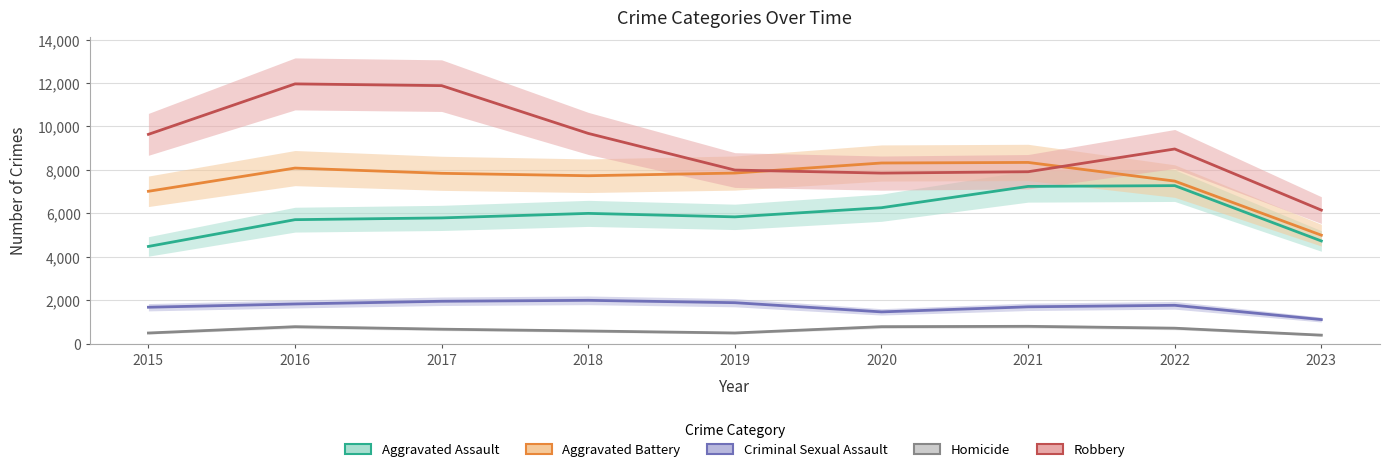

True or false: Aggravated Battery and Criminal Sexual Assault intersect in this chart.

False